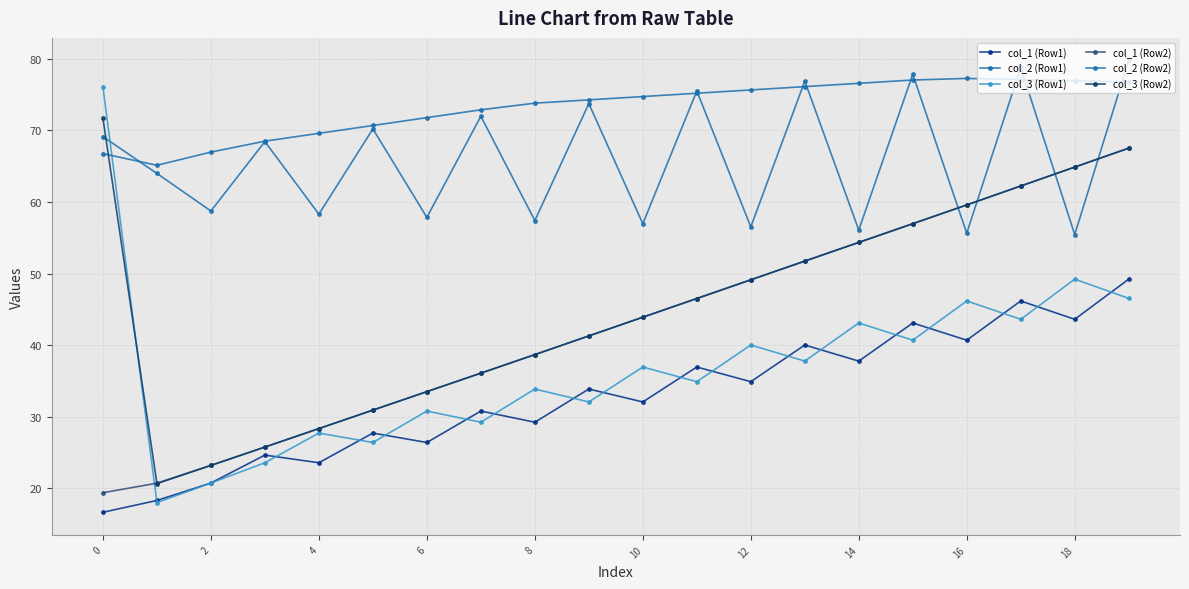

What is the average value of the col_3 (Row2) series?

45.3